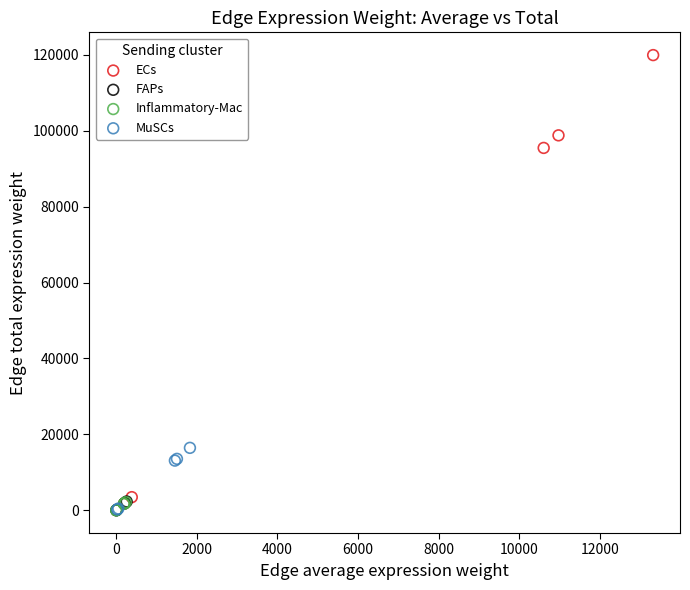

Which series reaches the maximum Y coordinate?

ECs